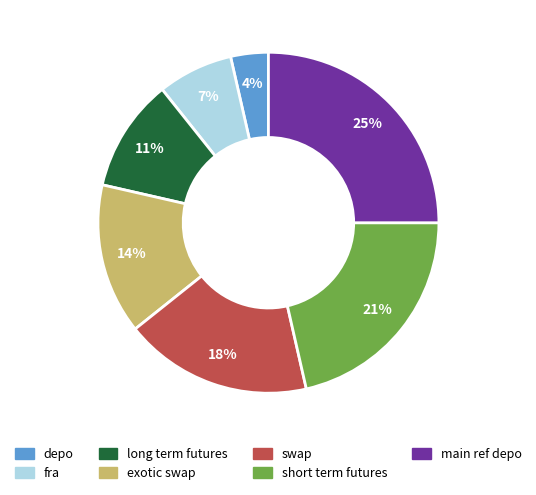

To the nearest percent, what is the difference between the largest and smallest slice percentages?

21%